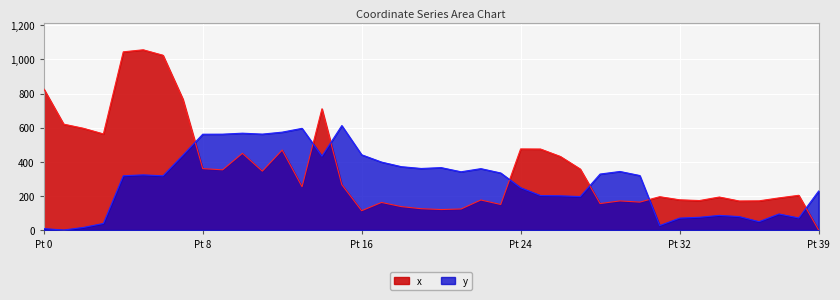

Is it true that x equals 1044.6 at 4?

True